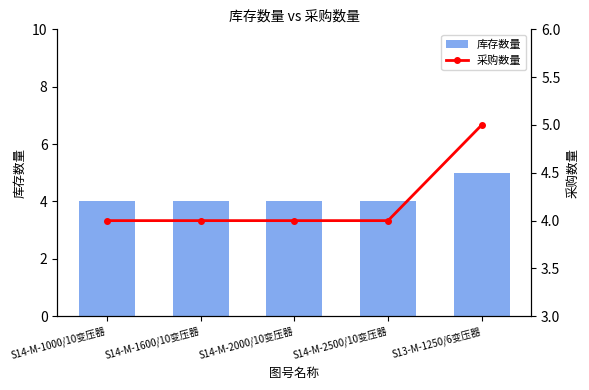

Which category has the lowest value in the 采购数量 series?

S14-M-1000/10变压器